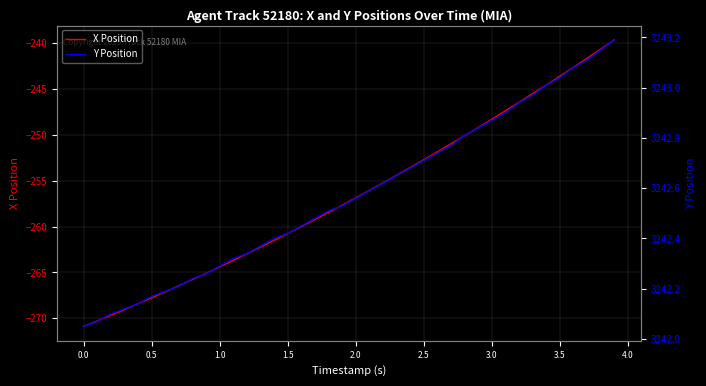

True or false: X Position and Y Position cross at least once.

False